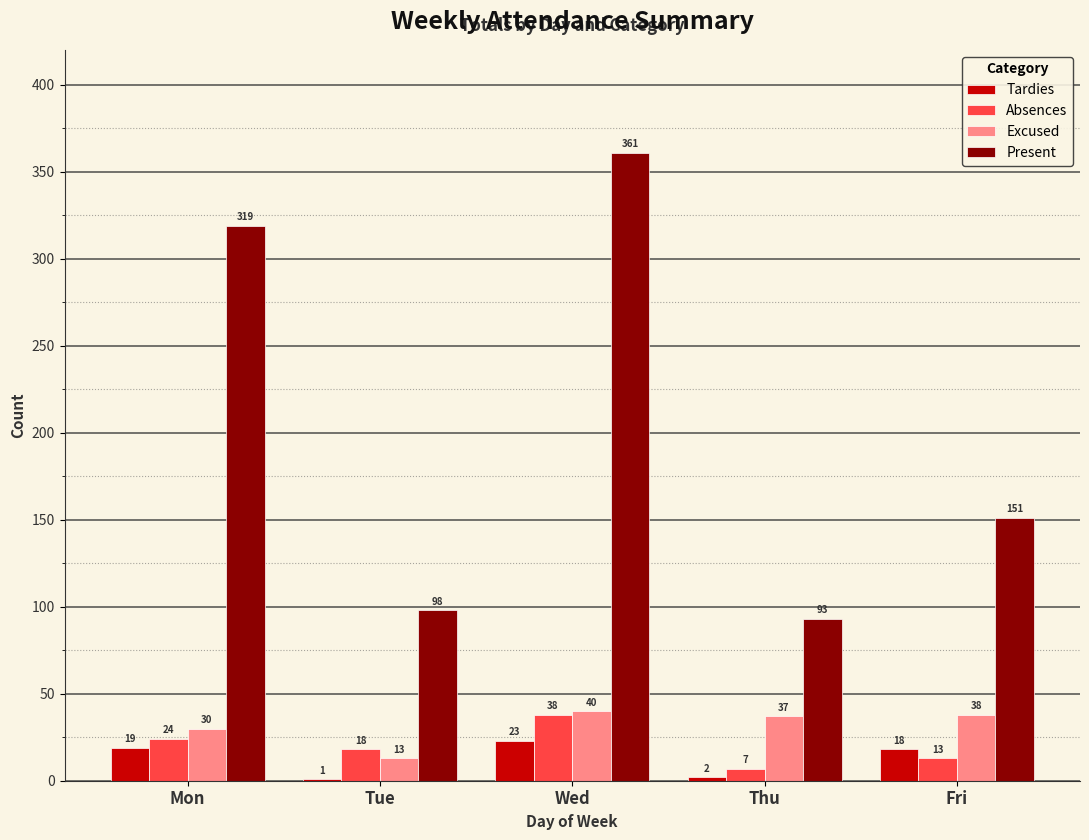

What is the approximate value of Present at Tue?

98